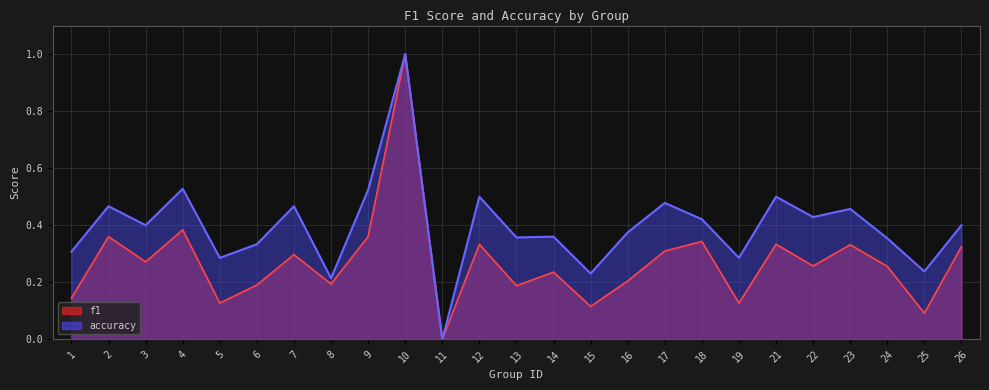

What is the sum of all f1 values?

6.8